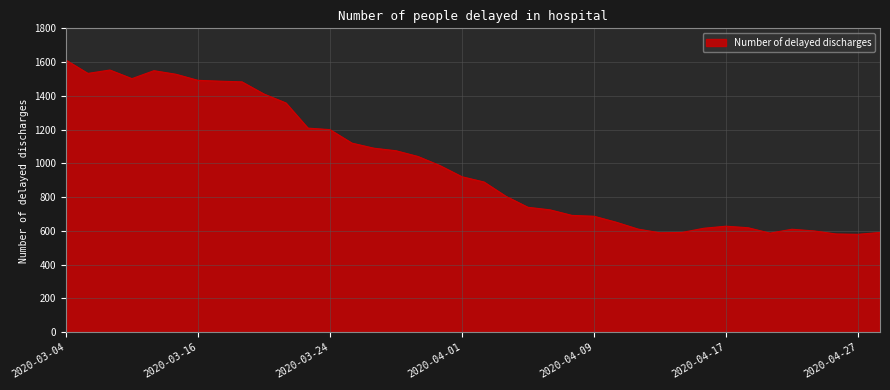

What is the greatest value displayed?

1612